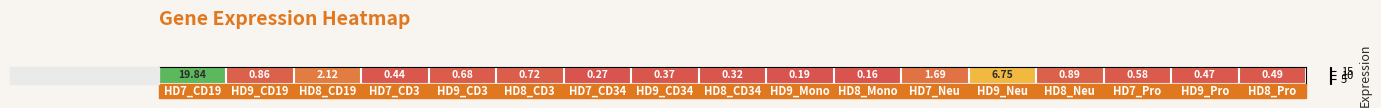

What is the minimum value shown in the chart?

0.2